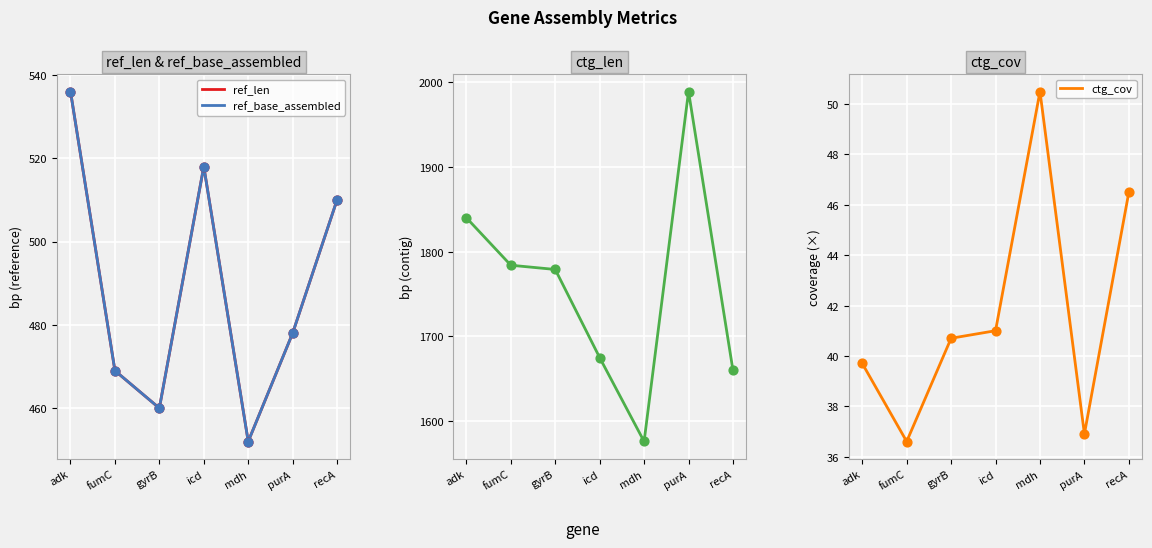

At how many categories does at least one series exceed 269?

7